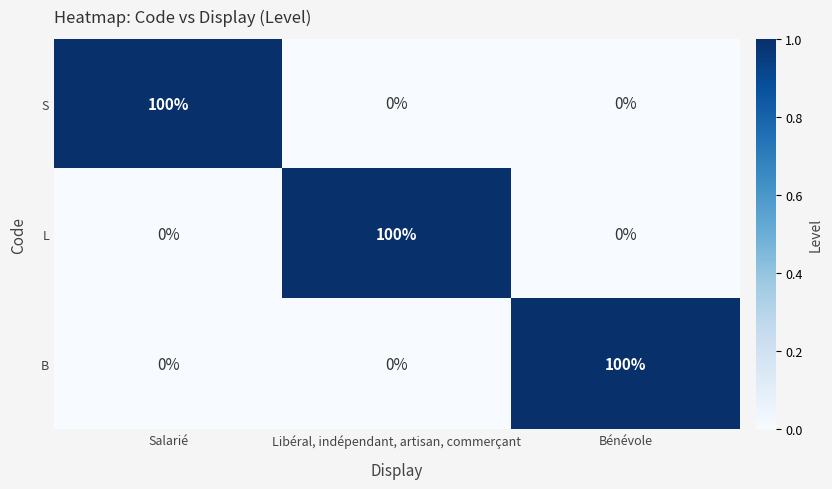

What is the maximum value for L?

100